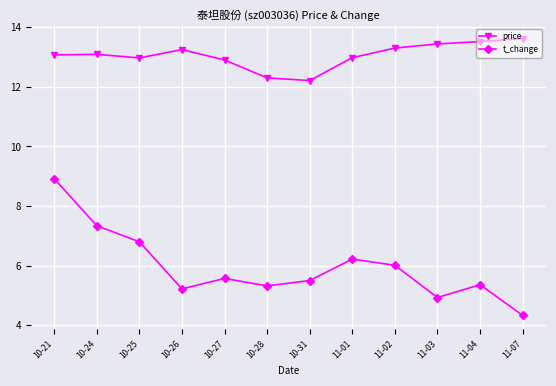

Between 10-25 and 11-04, which series saw the biggest shift?

t_change